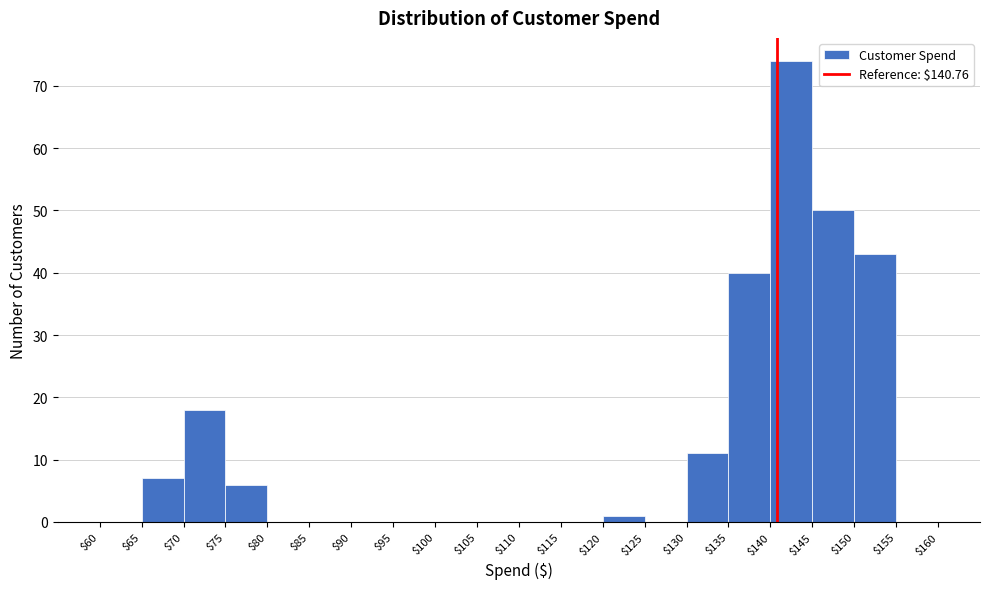

What is the height of the bar covering $145 to $150 on the x-axis? The values are not printed on the chart, so give them approximately, as read against the axis.

50